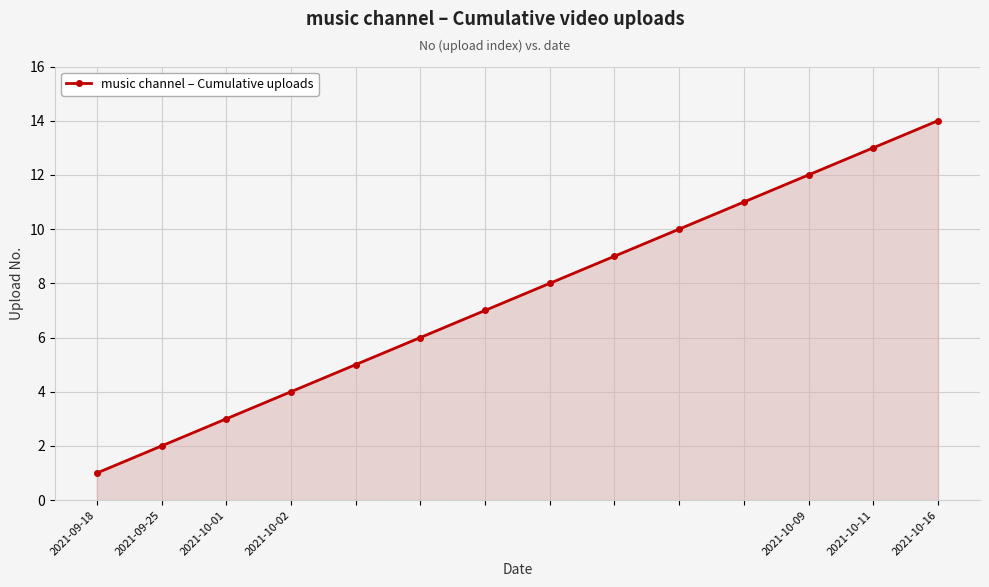

True or false: the data has more than 2 interior local peaks.

False